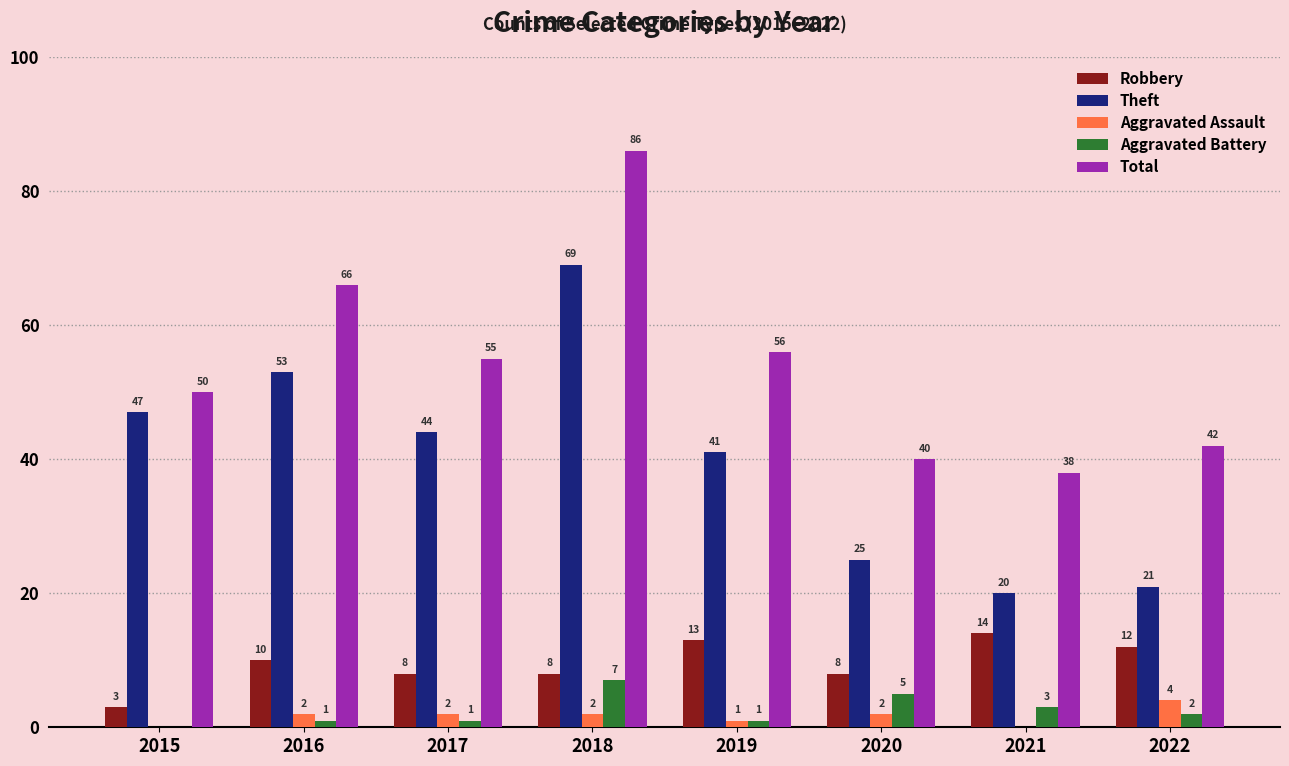

At which label does Aggravated Battery reach its peak?

2018